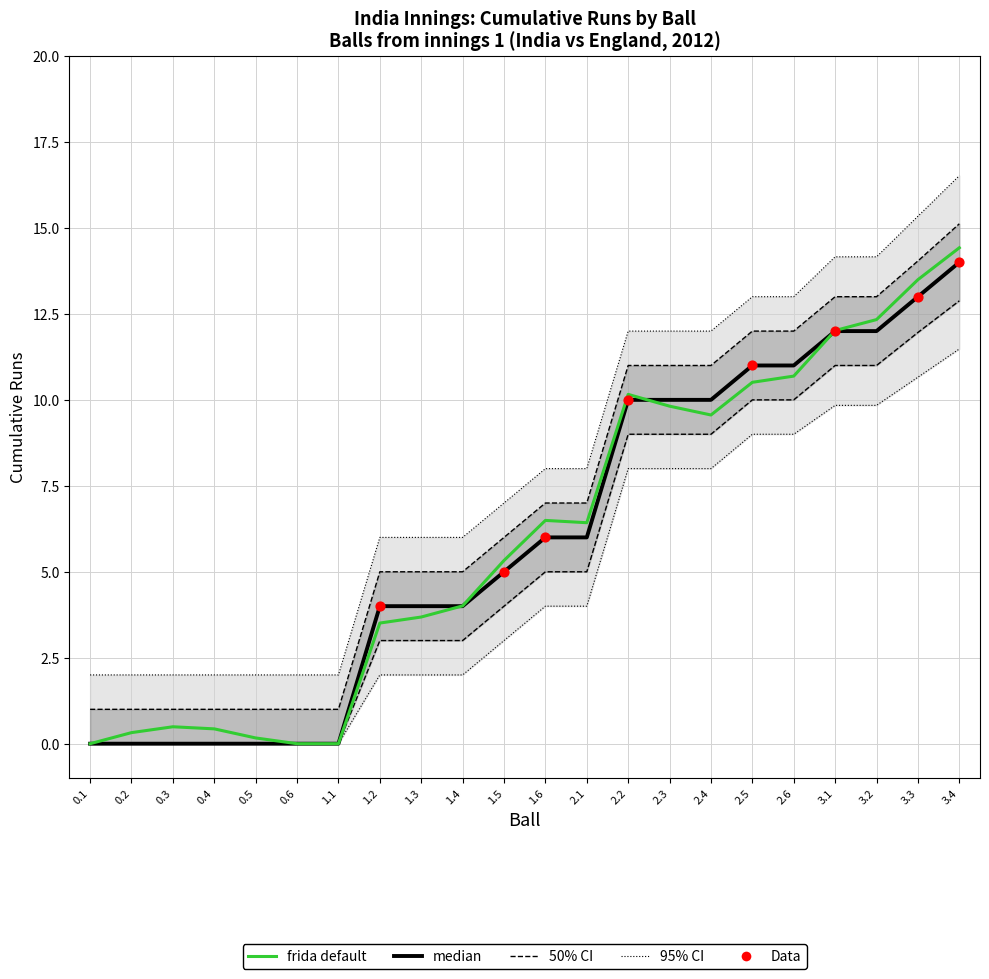

Is the value of runs_per_over_median at 1.3 greater than the value of cumulative_runs at 2.1?

No